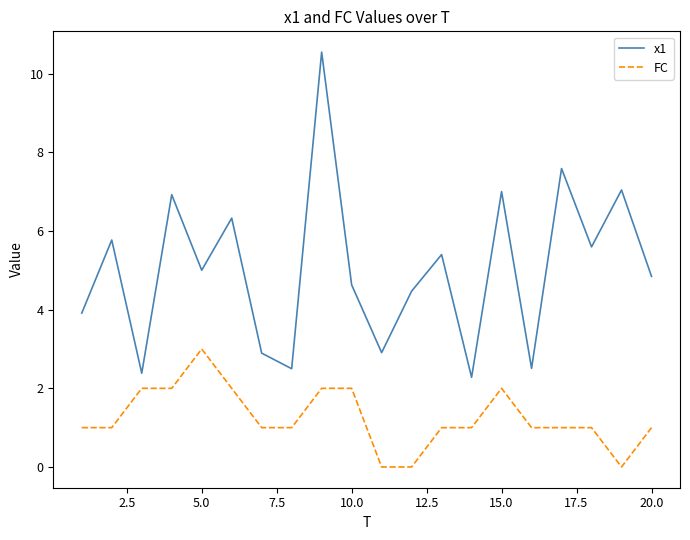

True or false: x1 and FC cross at least once.

False